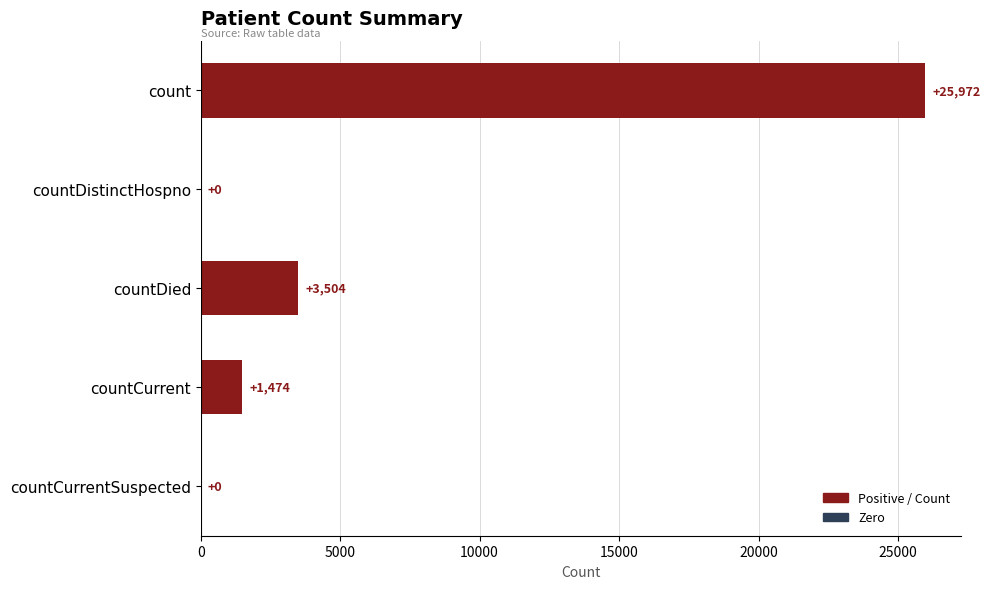

The value at count is 42959. True or false?

False